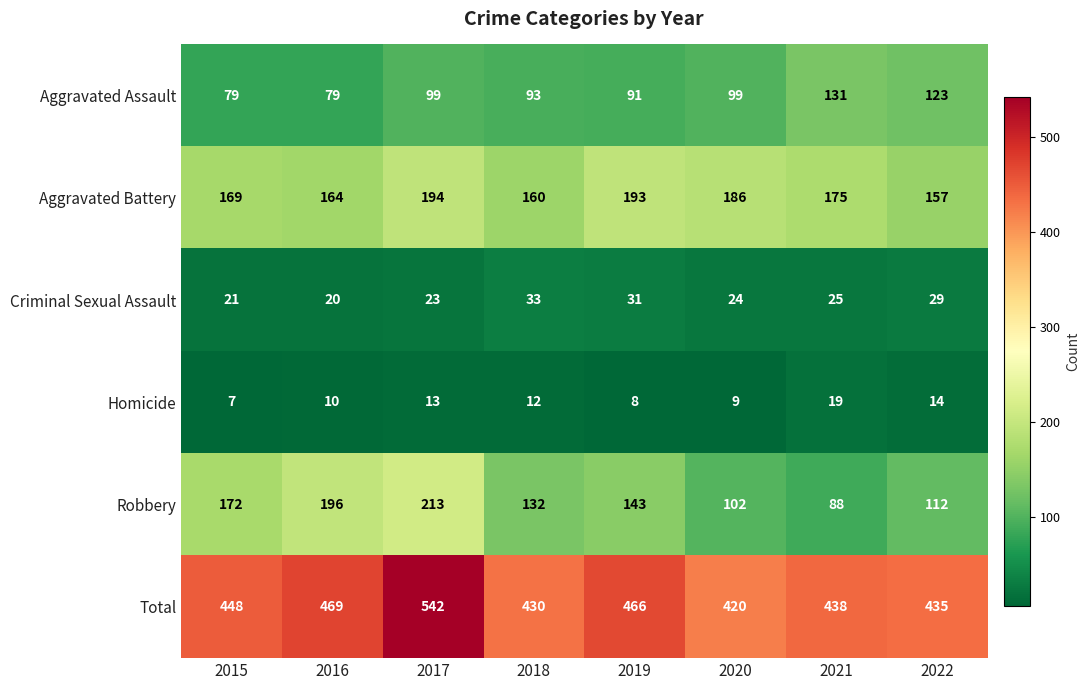

Rank the categories by Homicide value from highest to lowest.

2021, 2022, 2017, 2018, 2016, 2020, 2019, 2015